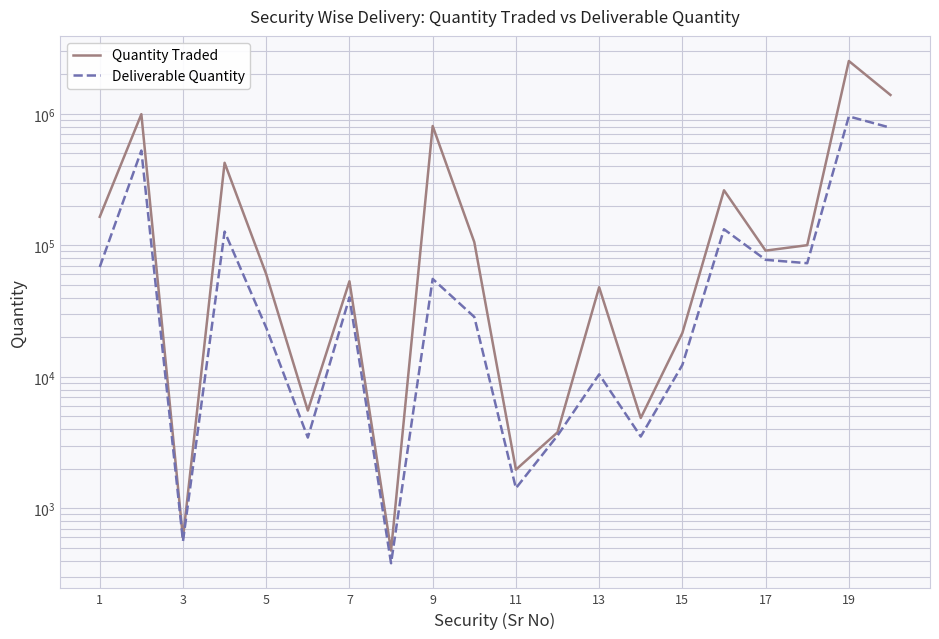

What is the average value of the Quantity Traded series?

352782